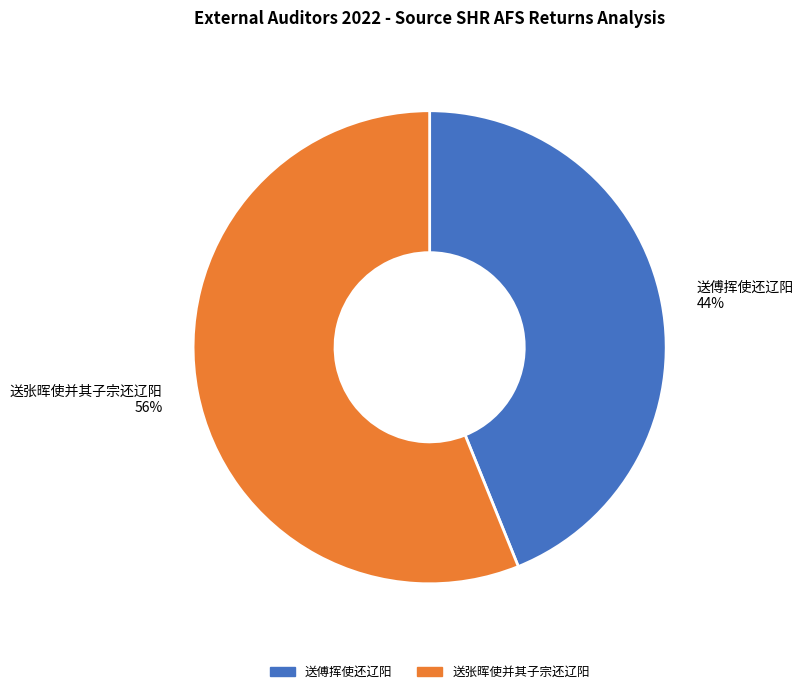

Count the number of slices in the pie.

2